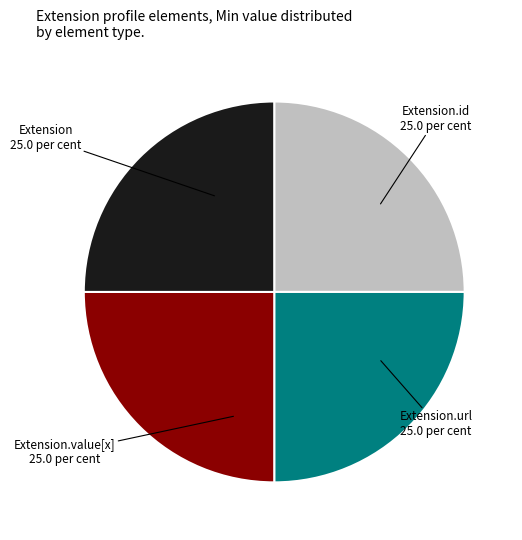

Is it true that Extension is 11% of the pie?

False